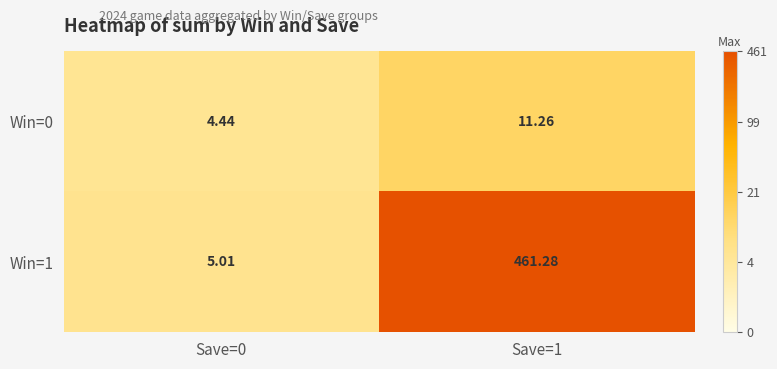

Is the value of Win=1 at Save=0 greater than the value of Win=0 at Save=0?

Yes